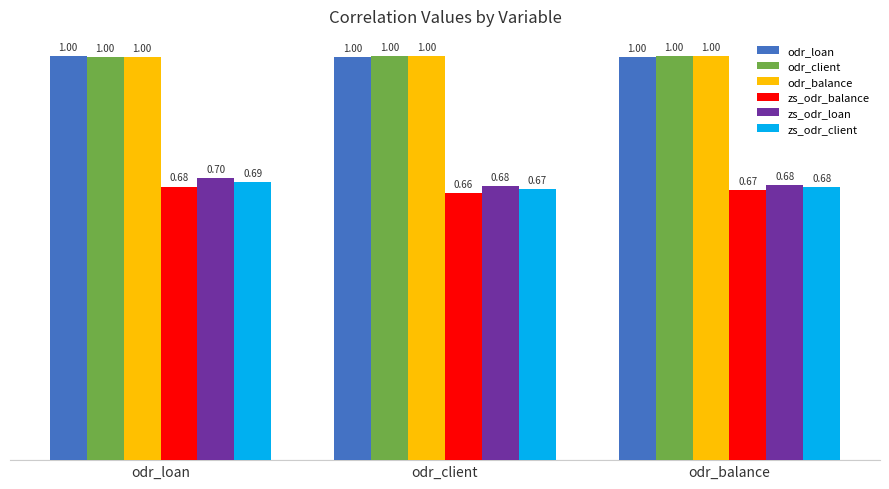

Reading left to right, transcribe all the data shown in this chart.

odr_loan: 1.0	1.0	1.0
odr_client: 1.0	1.0	1.0
odr_balance: 1.0	1.0	1.0
zs_odr_balance: 0.7	0.7	0.7
zs_odr_loan: 0.7	0.7	0.7
zs_odr_client: 0.7	0.7	0.7